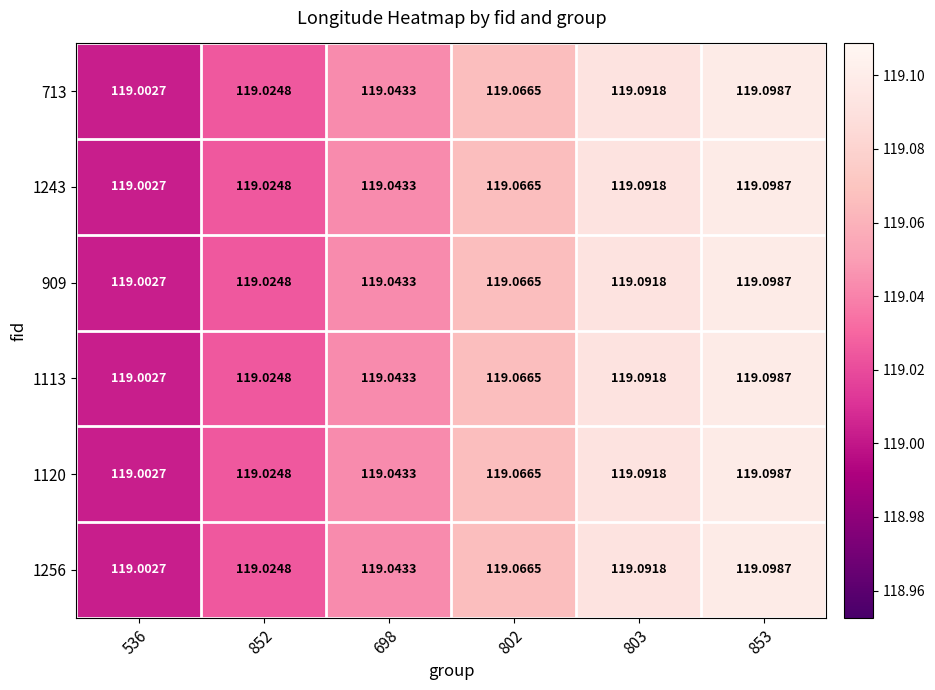

Is the value of 909 at 852 greater than the value of 713 at 536?

Yes